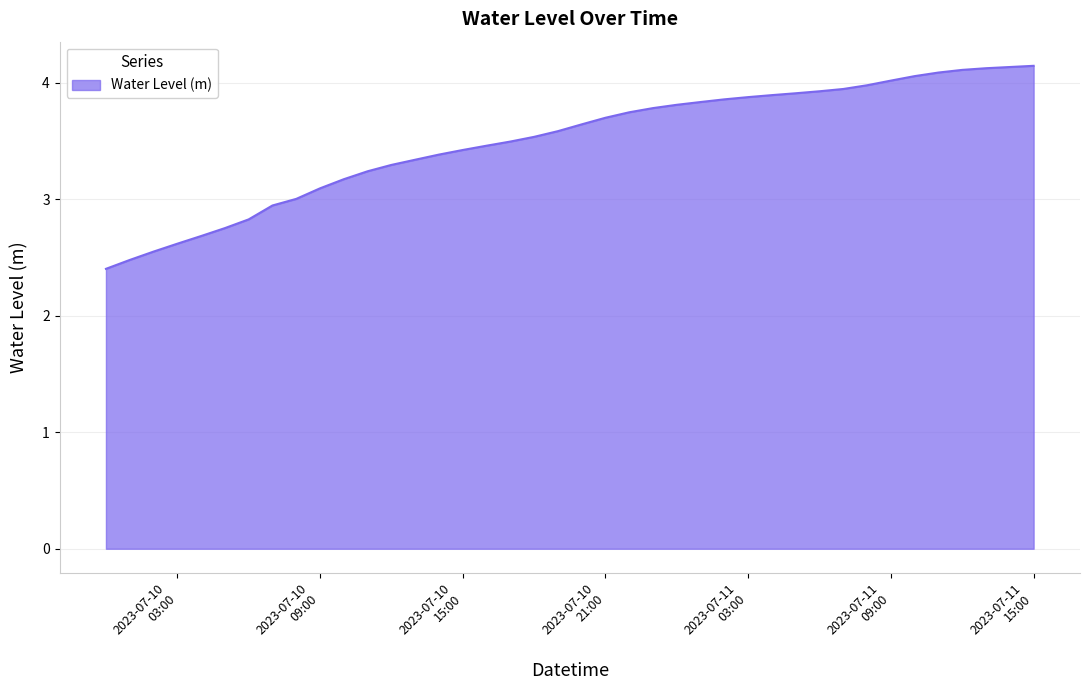

What is the greatest value displayed?

4.1